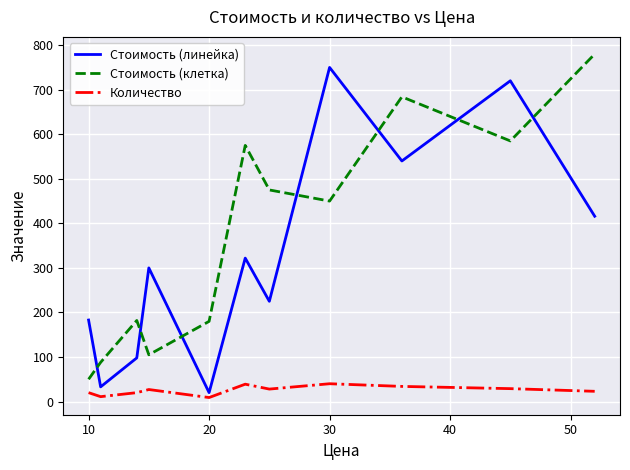

Which series has the largest total across all categories?

Стоимость (клетка)